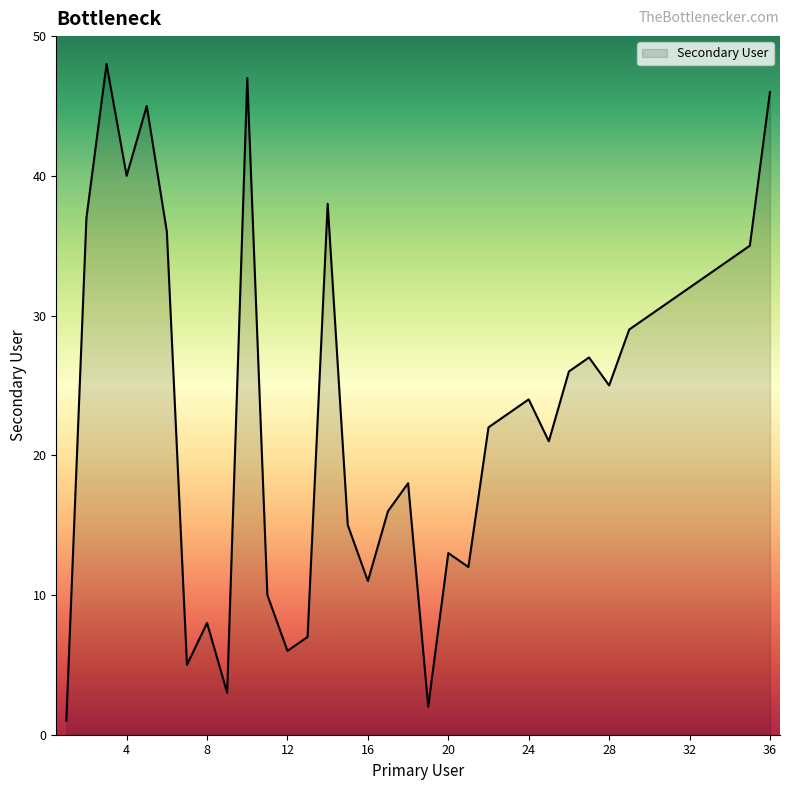

What is the maximum value shown in the chart?

48